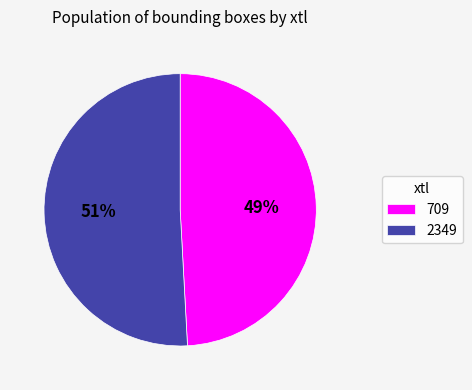

Is the sum of 709 and 2349 greater than half?

Yes